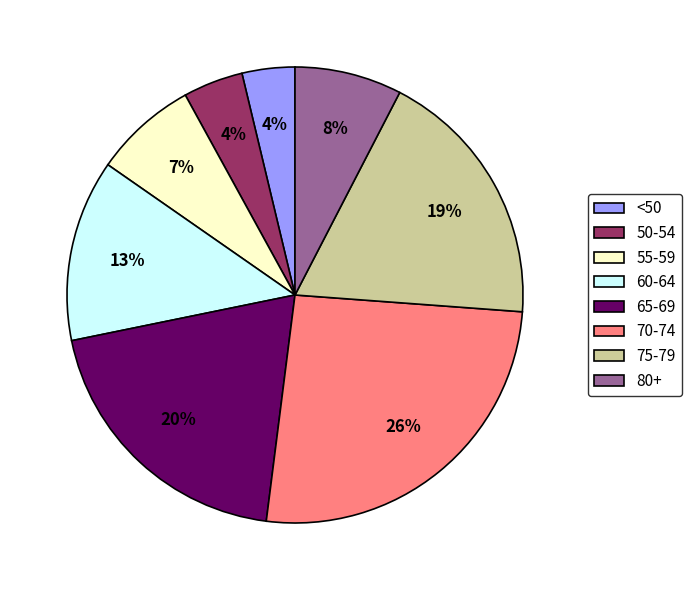

Which has a higher value, 75-79 or 55-59?

75-79